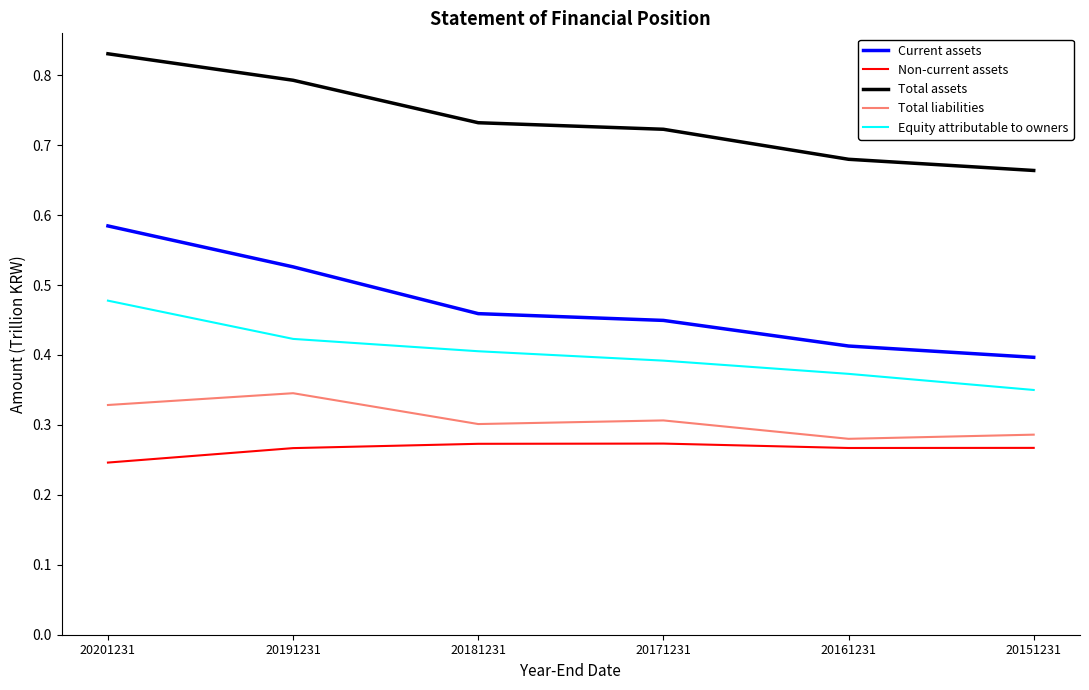

List the labels in order of Equity attributable to owners value, largest first.

20201231, 20191231, 20181231, 20171231, 20161231, 20151231